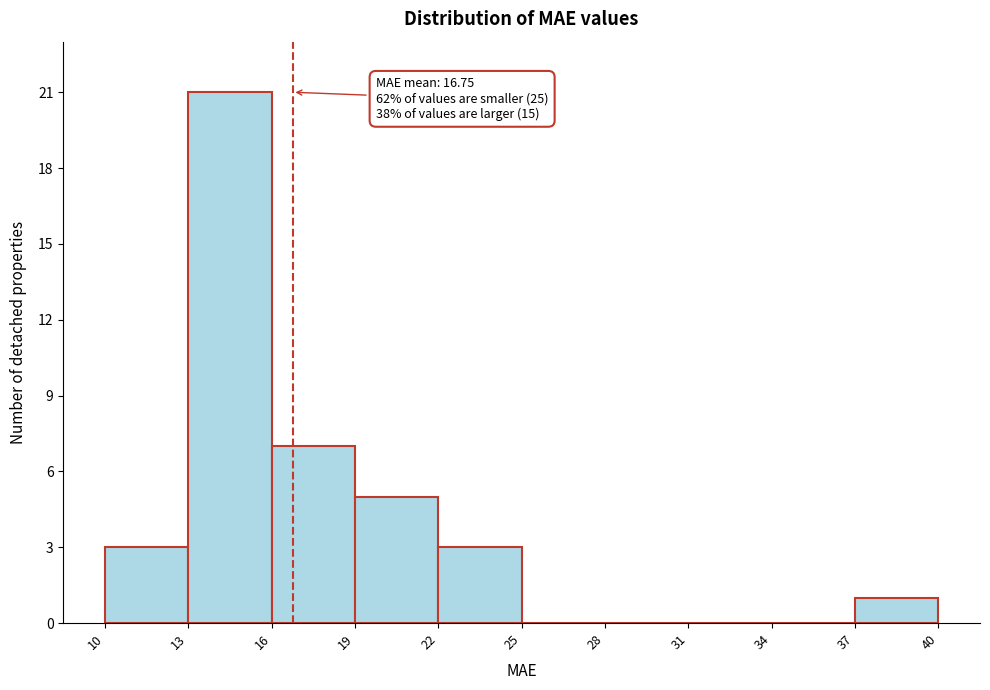

Over which range of the x-axis is the bar tallest?

13 to 16